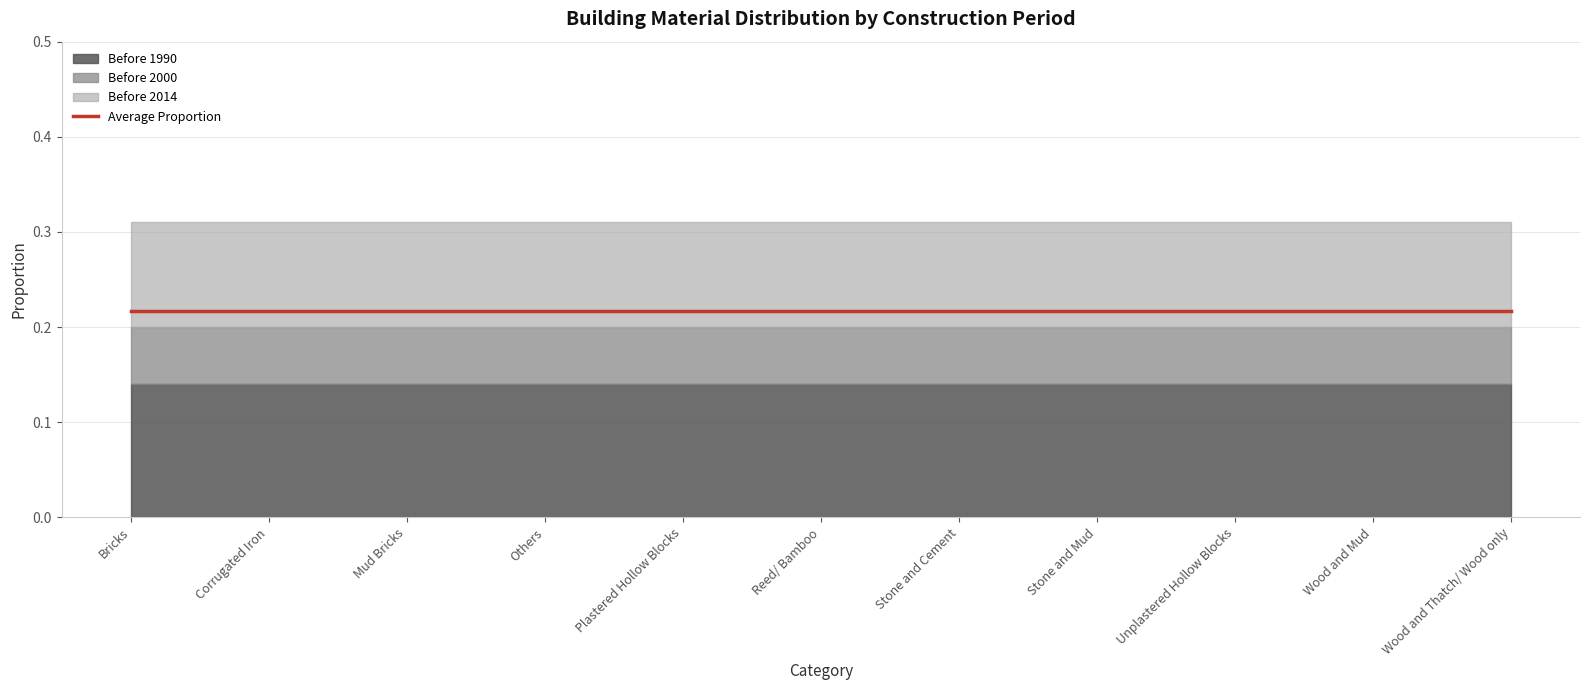

The value of Before 2014 at Unplastered Hollow Blocks is 0.4. True or false?

False